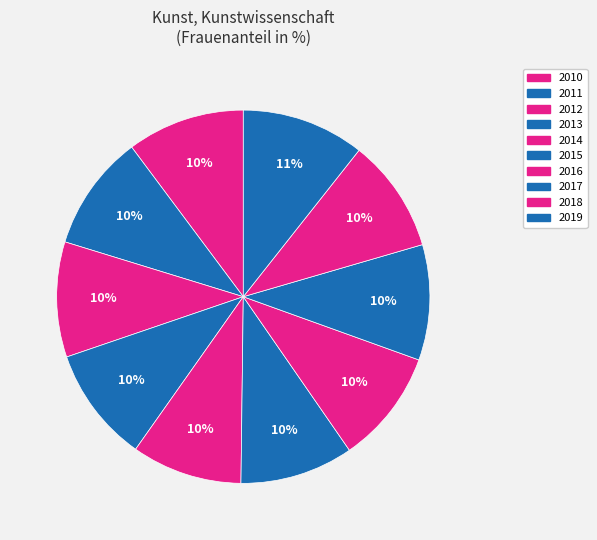

What percentage is the 2013 slice, to the nearest percent?

10%